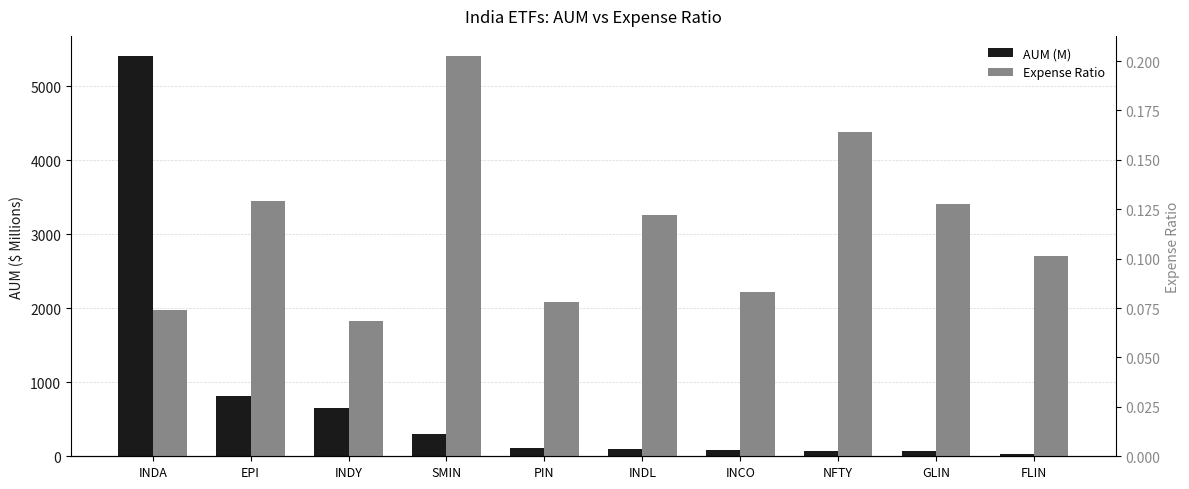

Which series changed the most between NFTY and FLIN?

AUM (M)